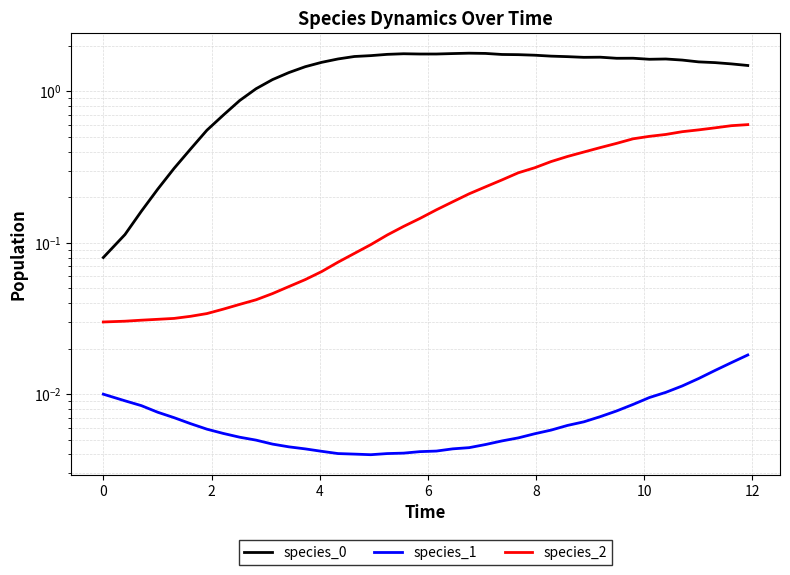

How many lines are shown in the chart?

3